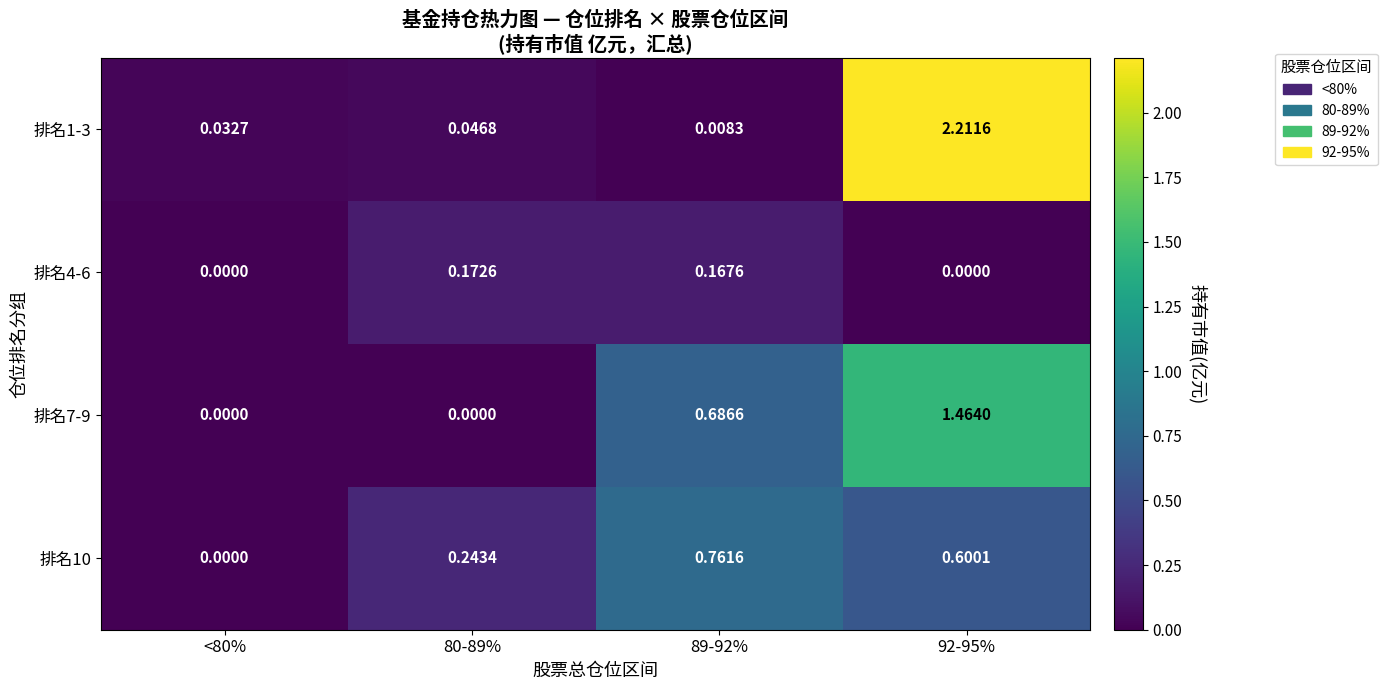

How many categories are shown in the chart?

4